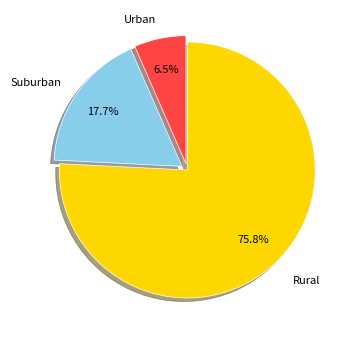

To the nearest percent, what is the difference between the largest and smallest slice percentages?

69%